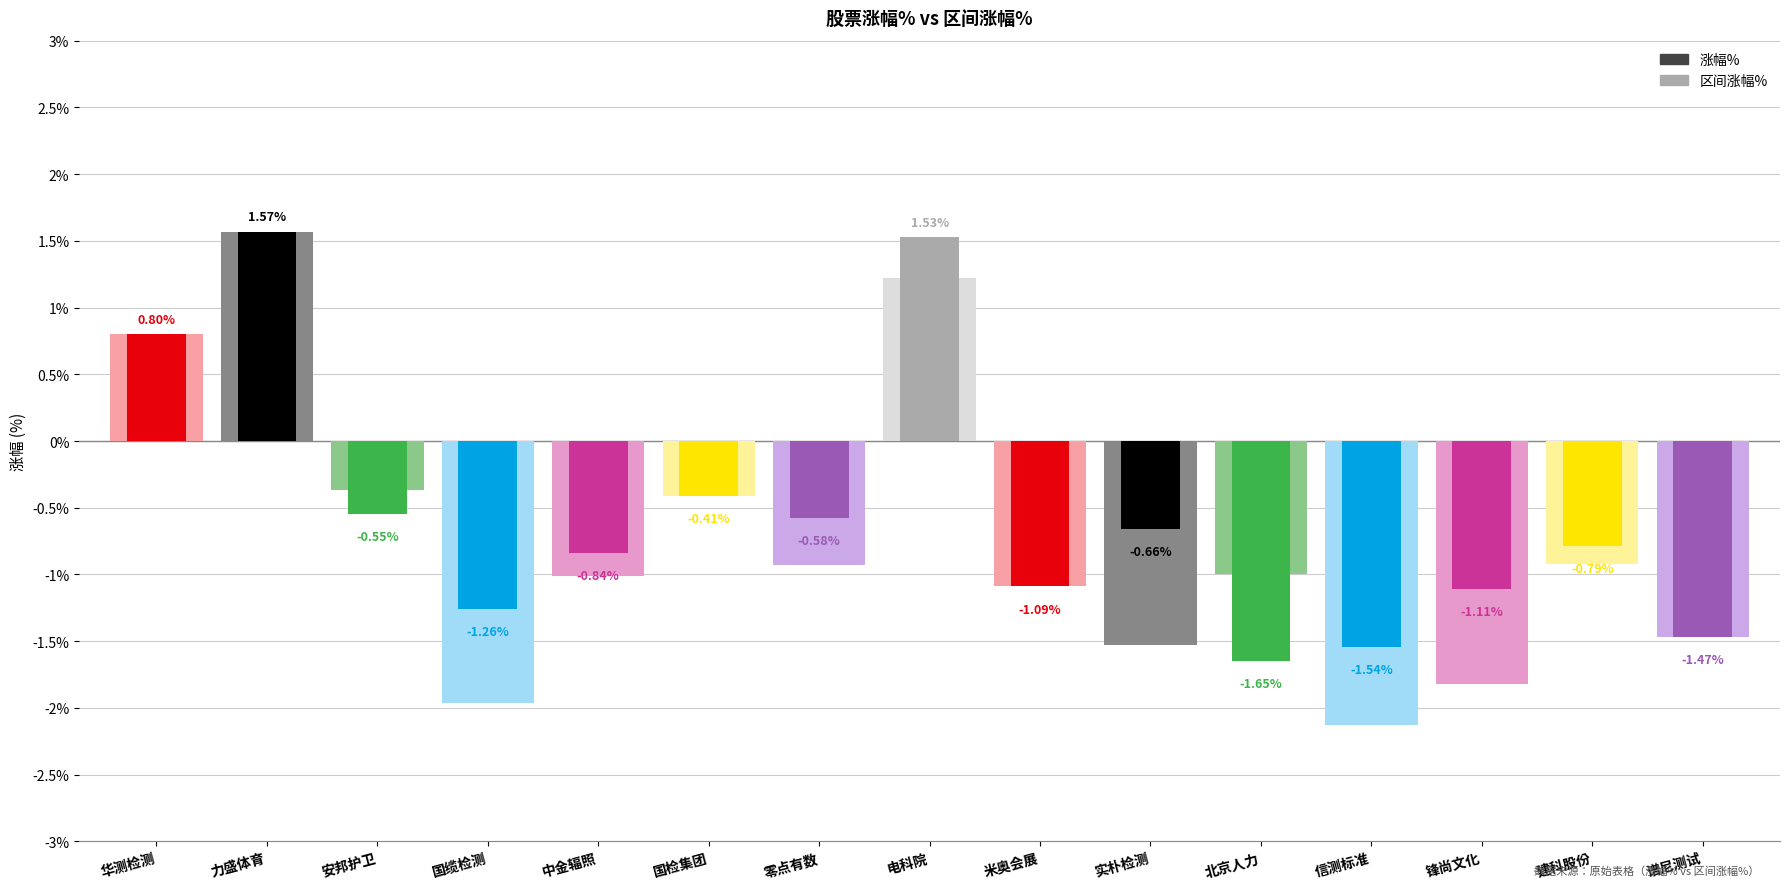

List the labels in order of 涨幅% value, largest first.

力盛体育, 电科院, 华测检测, 国检集团, 安邦护卫, 零点有数, 实朴检测, 建科股份, 中金辐照, 米奥会展, 锋尚文化, 国缆检测, 谱尼测试, 信测标准, 北京人力